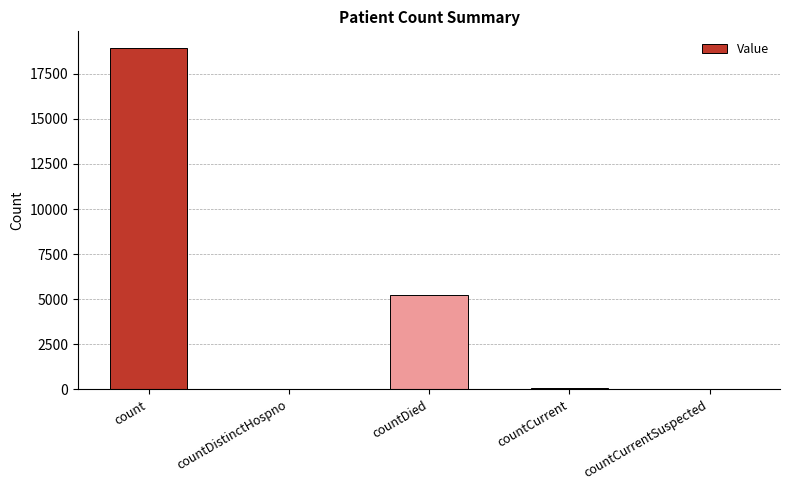

Approximately how many times larger is the value at countDied compared to count?

0.3